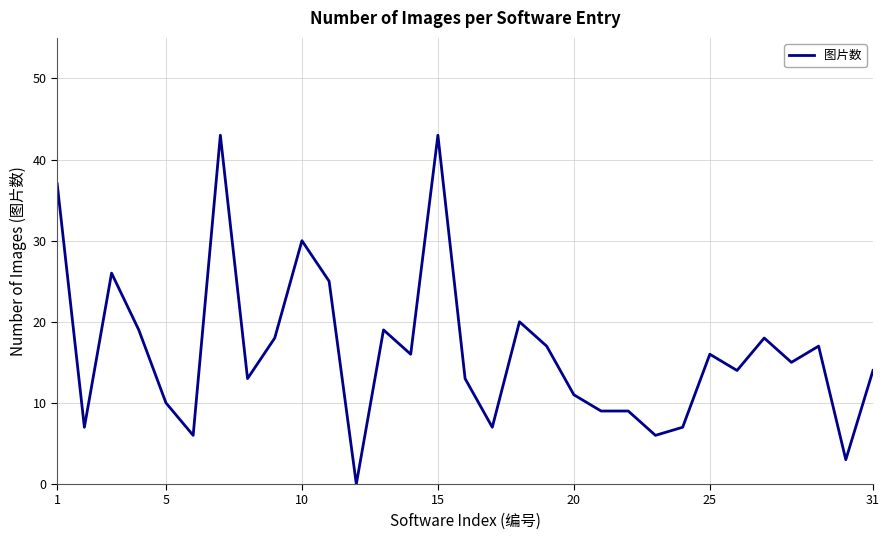

What is the difference between the maximum and minimum values?

43